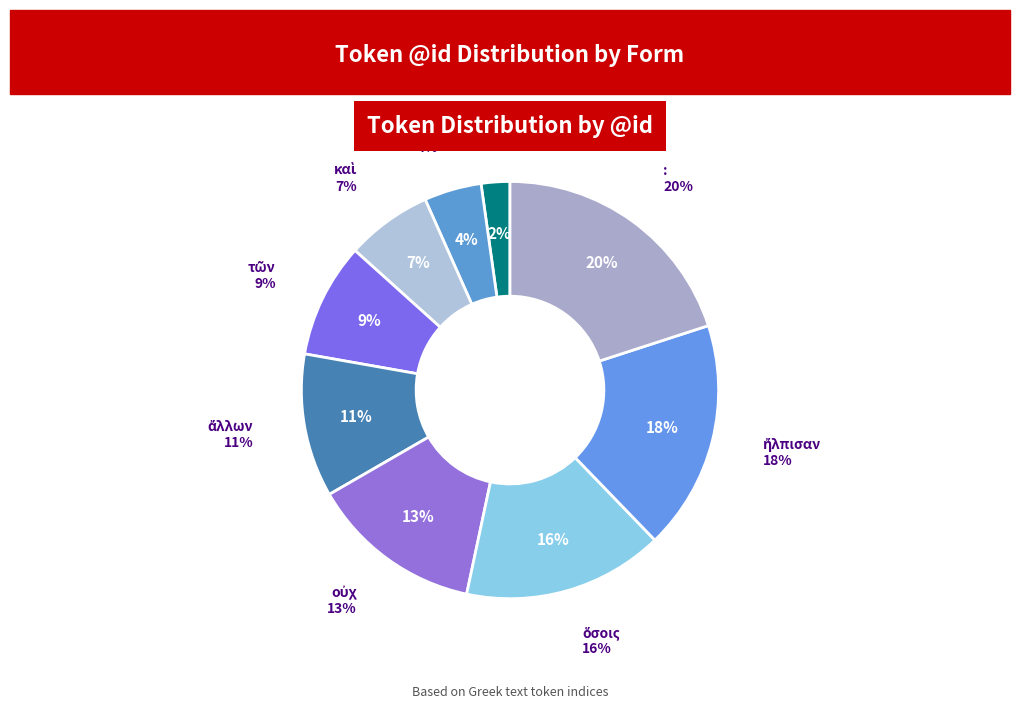

To the nearest percent, what percentage of the pie is οὐχ?

13%